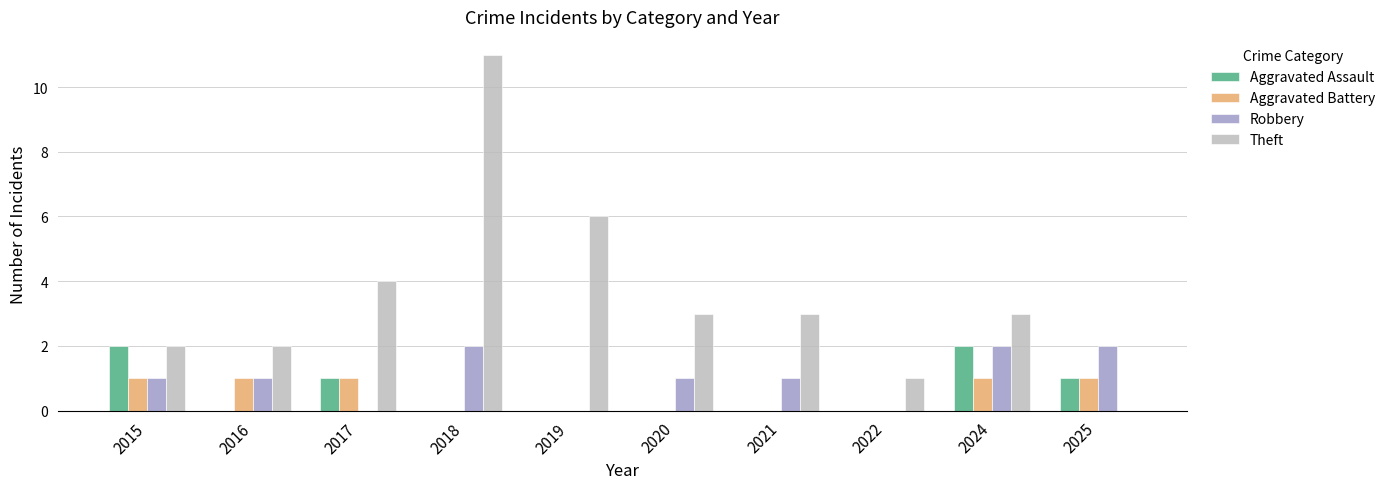

How many data points does each series have?

10